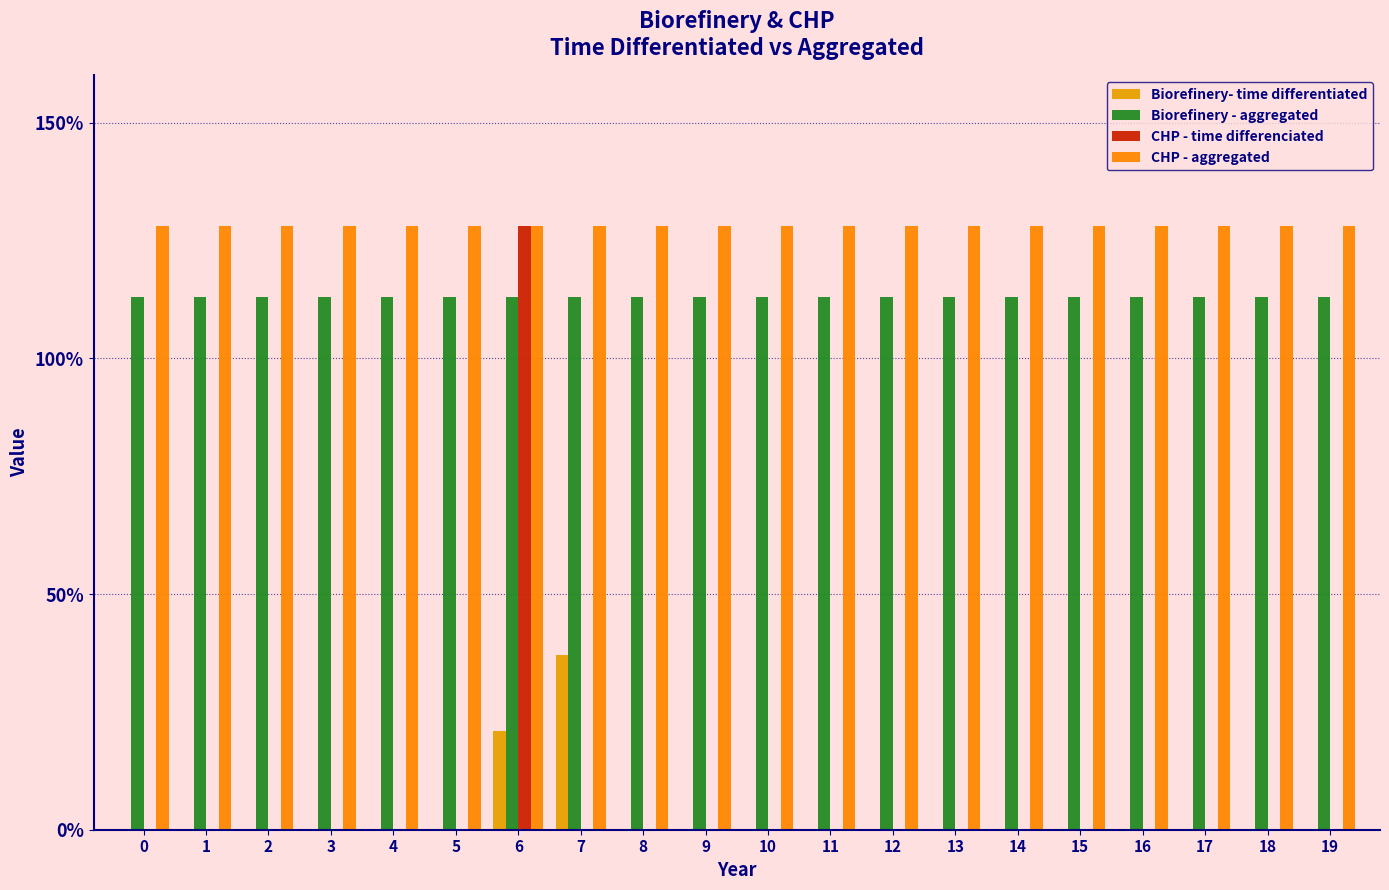

What is the difference between the maximum and minimum values in the CHP - time differenciated series?

1.3